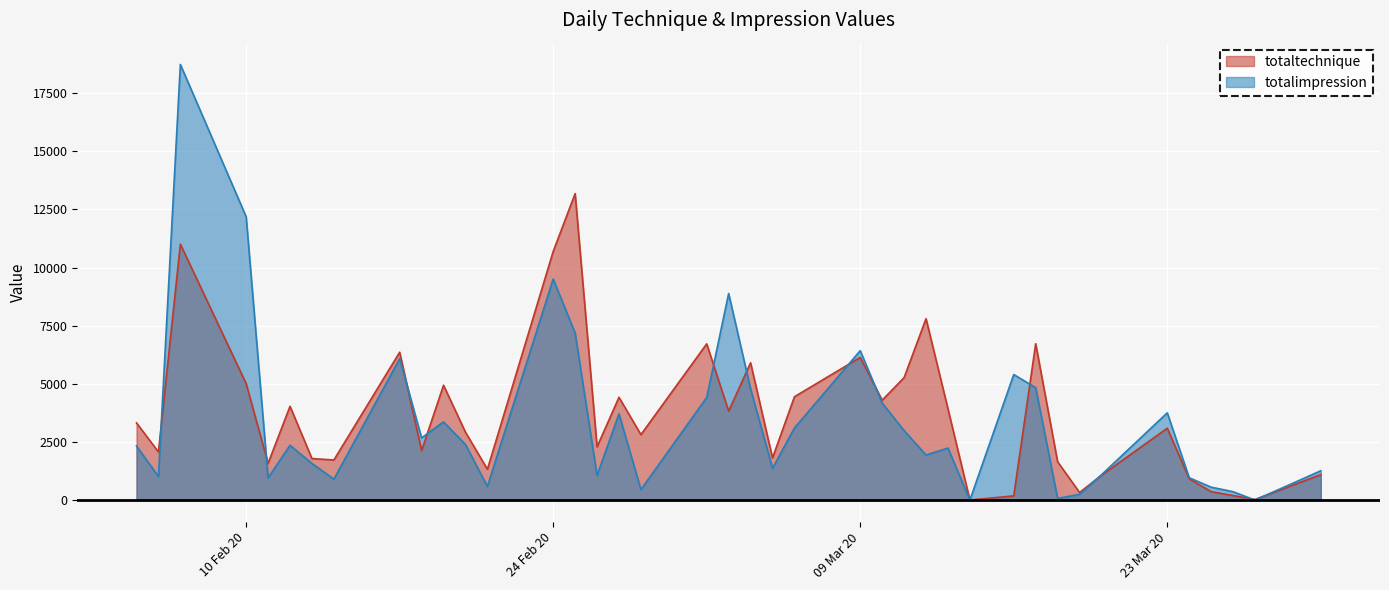

Between 2020-02-17 and 2020-02-28, which series saw the biggest shift?

totalimpression